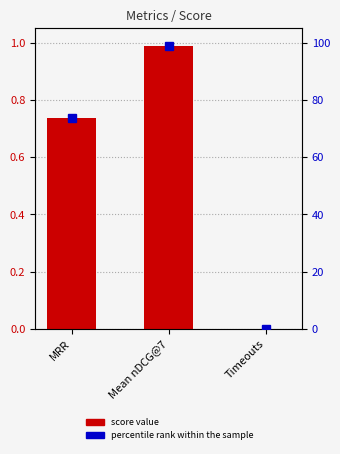

What is the difference between the maximum and minimum values?

1.0